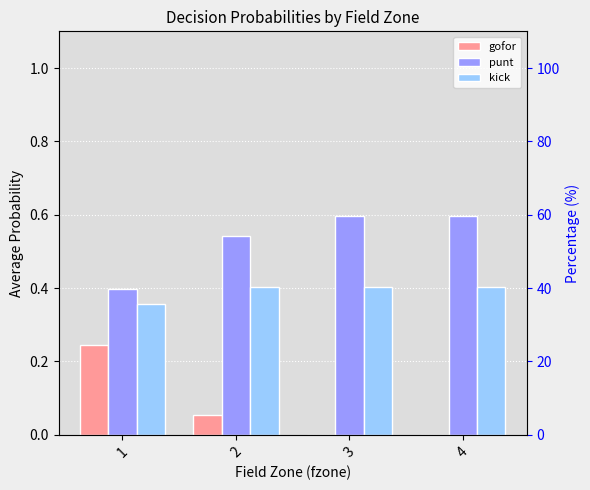

How many bars are there in total?

12